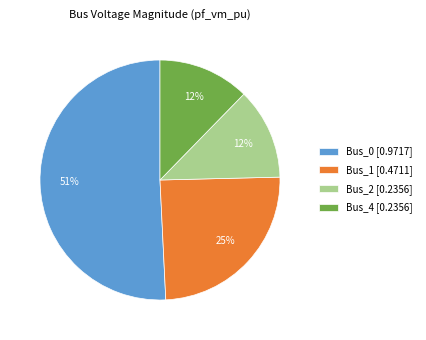

Which category accounts for the majority?

Bus_0 [0.9717]